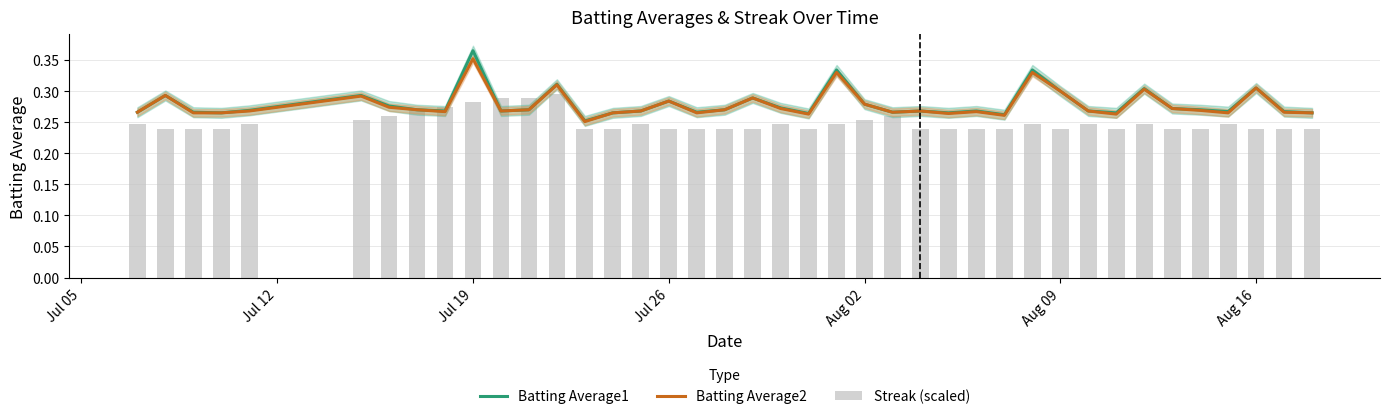

Count the Streak (scaled) values in the range 0 to 1.

40